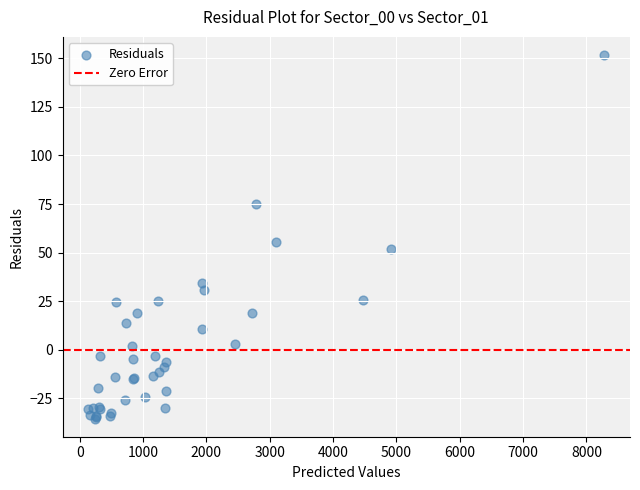

What Y value in the scatter plot is closest to 58?

55.6